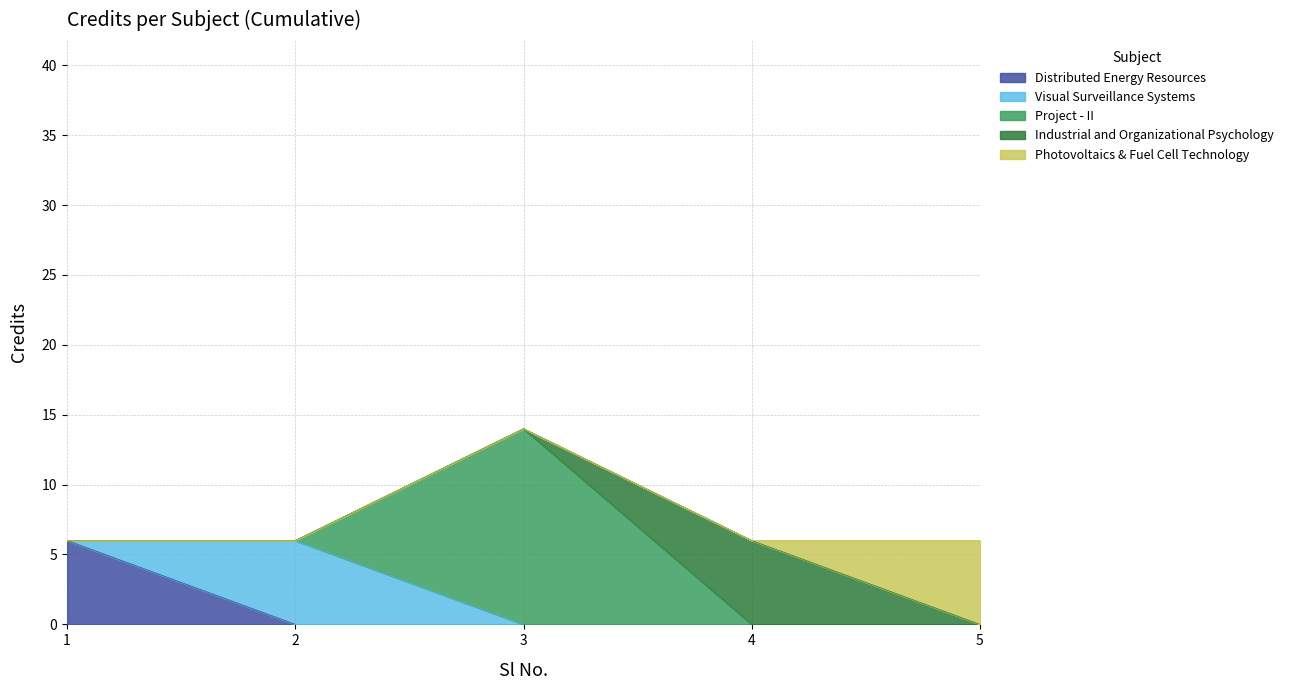

Rank the categories by value from lowest to highest.

1, 2, 4, 5, 3